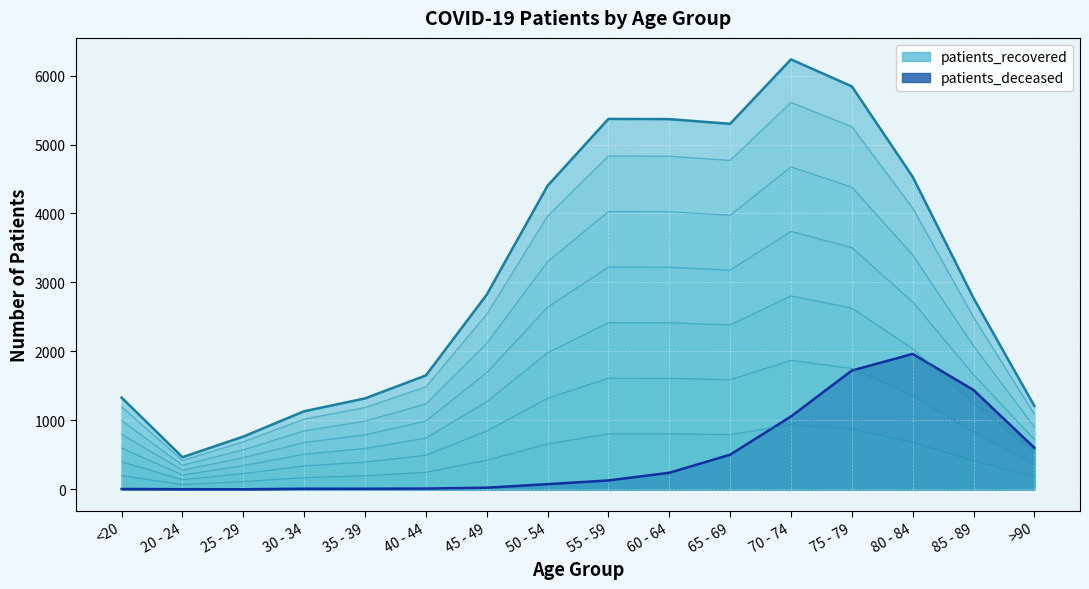

At how many categories does at least one series exceed 841?

14